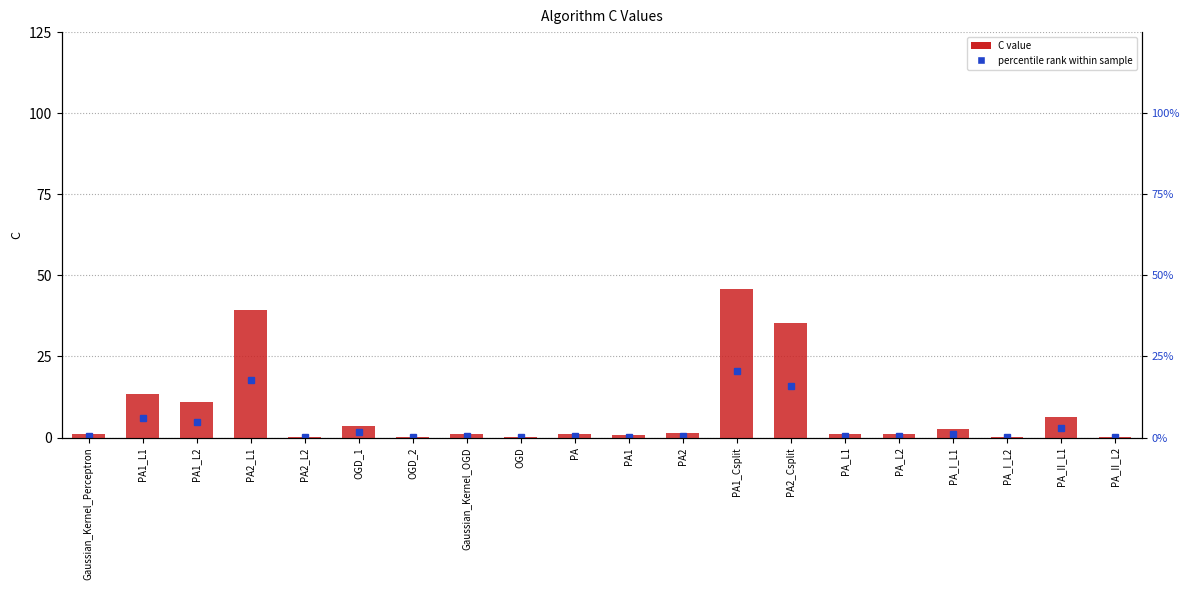

Rank the categories by value from highest to lowest.

PA1_Csplit, PA2_L1, PA2_Csplit, PA1_L1, PA1_L2, PA_II_L1, OGD_1, PA_I_L1, PA2, Gaussian_Kernel_Perceptron, Gaussian_Kernel_OGD, PA, PA_L1, PA_L2, PA1, PA2_L2, OGD, PA_I_L2, OGD_2, PA_II_L2